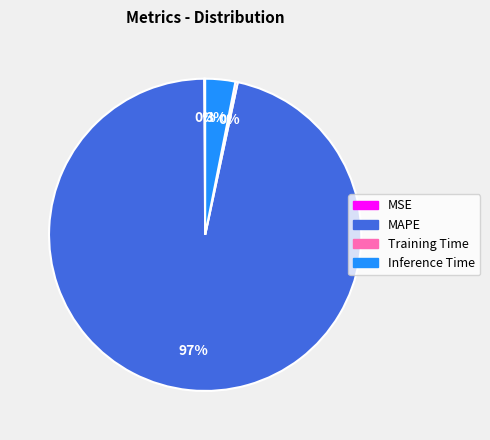

Combined, do MAPE and Inference Time account for over 50%?

Yes